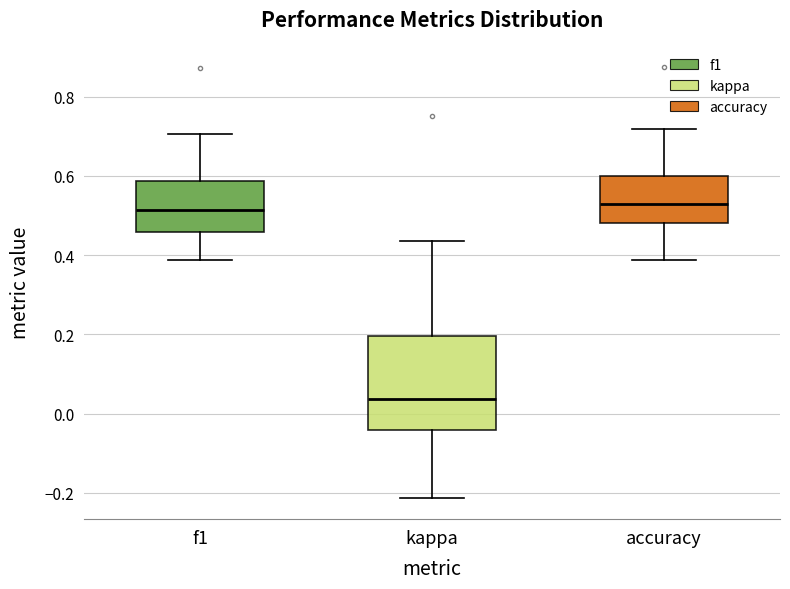

Reading left to right, read every box against the y-axis: the position of its median line, the range the box covers, and the ends of its whiskers. The values are not printed on the chart, so give them approximately, as read against the axis.

f1: median 0.52, box 0.46 to 0.58, whiskers 0.38 to 0.70
kappa: median 0.04, box -0.04 to 0.20, whiskers -0.22 to 0.44
accuracy: median 0.52, box 0.48 to 0.60, whiskers 0.38 to 0.72